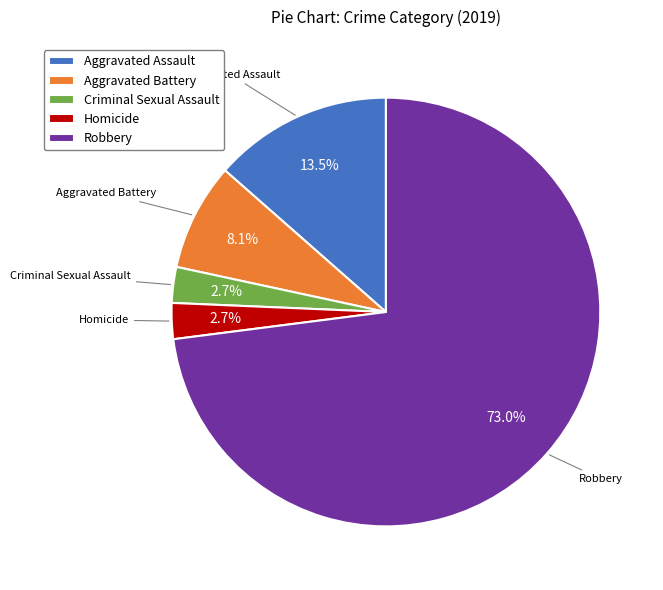

Count the number of slices in the pie.

5